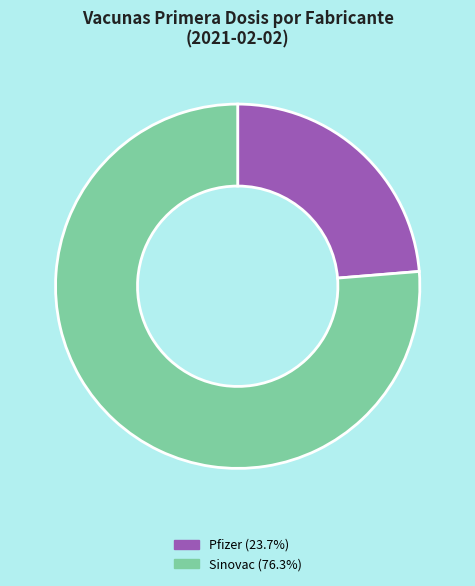

Is there a majority slice in this chart?

Yes